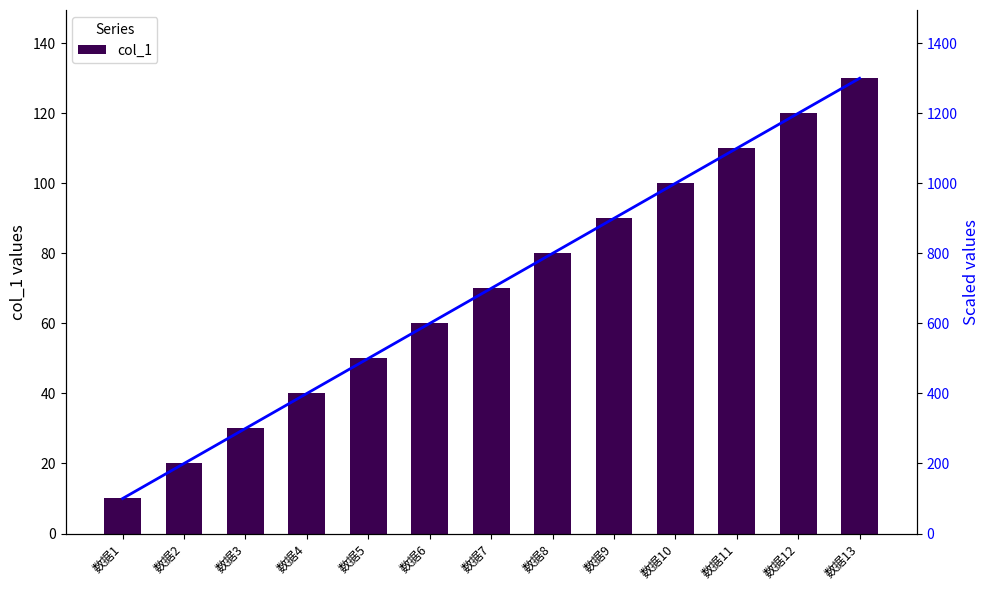

Where is col_1 nearest to the value 70?

数据7